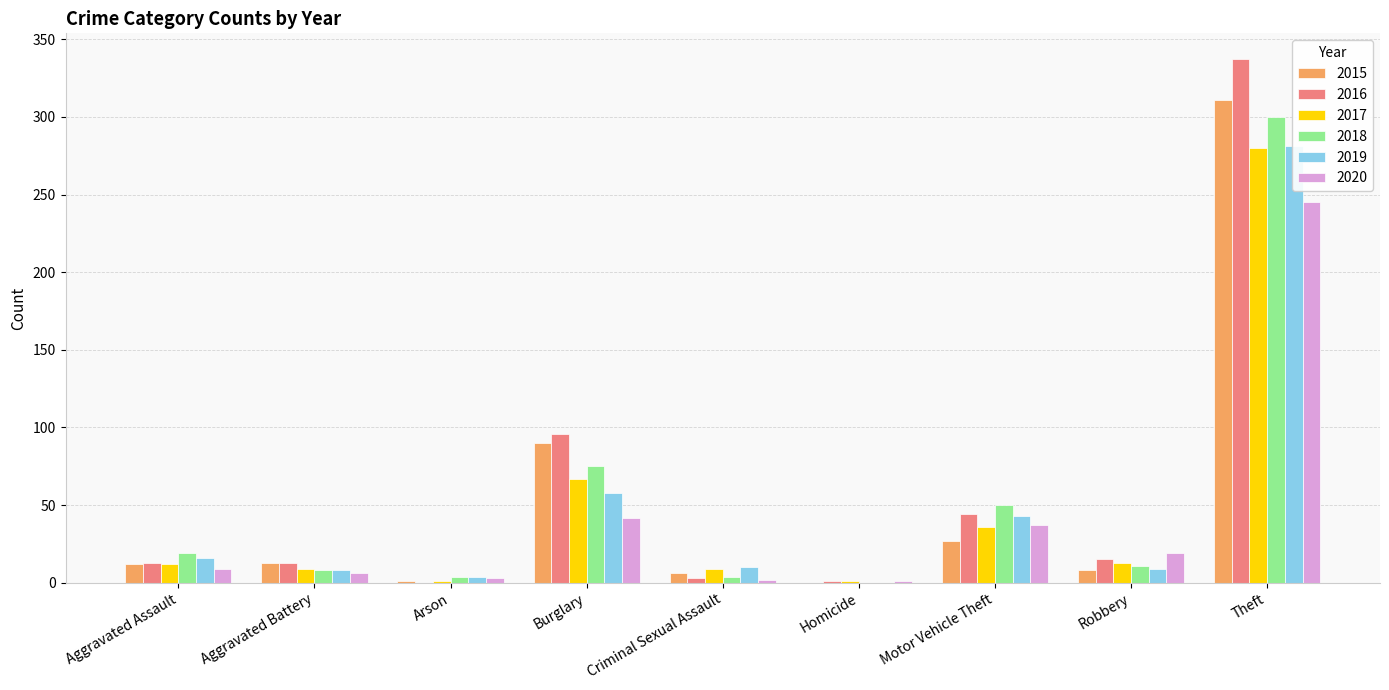

Reading left to right, extract all data points from this chart.

2015: Aggravated Assault=12	Aggravated Battery=13	Arson=1	Burglary=90	Criminal Sexual Assault=6	Homicide=0	Motor Vehicle Theft=27	Robbery=8	Theft=311
2016: Aggravated Assault=13	Aggravated Battery=13	Arson=0	Burglary=96	Criminal Sexual Assault=3	Homicide=1	Motor Vehicle Theft=44	Robbery=15	Theft=337
2017: Aggravated Assault=12	Aggravated Battery=9	Arson=1	Burglary=67	Criminal Sexual Assault=9	Homicide=1	Motor Vehicle Theft=36	Robbery=13	Theft=280
2018: Aggravated Assault=19	Aggravated Battery=8	Arson=4	Burglary=75	Criminal Sexual Assault=4	Homicide=0	Motor Vehicle Theft=50	Robbery=11	Theft=300
2019: Aggravated Assault=16	Aggravated Battery=8	Arson=4	Burglary=58	Criminal Sexual Assault=10	Homicide=0	Motor Vehicle Theft=43	Robbery=9	Theft=281
2020: Aggravated Assault=9	Aggravated Battery=6	Arson=3	Burglary=42	Criminal Sexual Assault=2	Homicide=1	Motor Vehicle Theft=37	Robbery=19	Theft=245